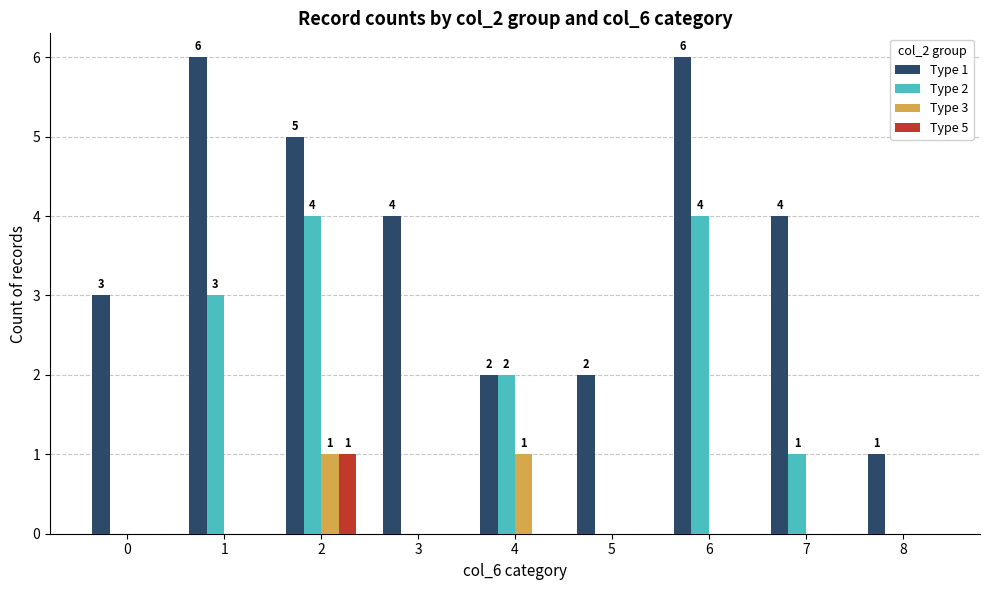

The Type 5 series shows 0 at 8. True or false?

True